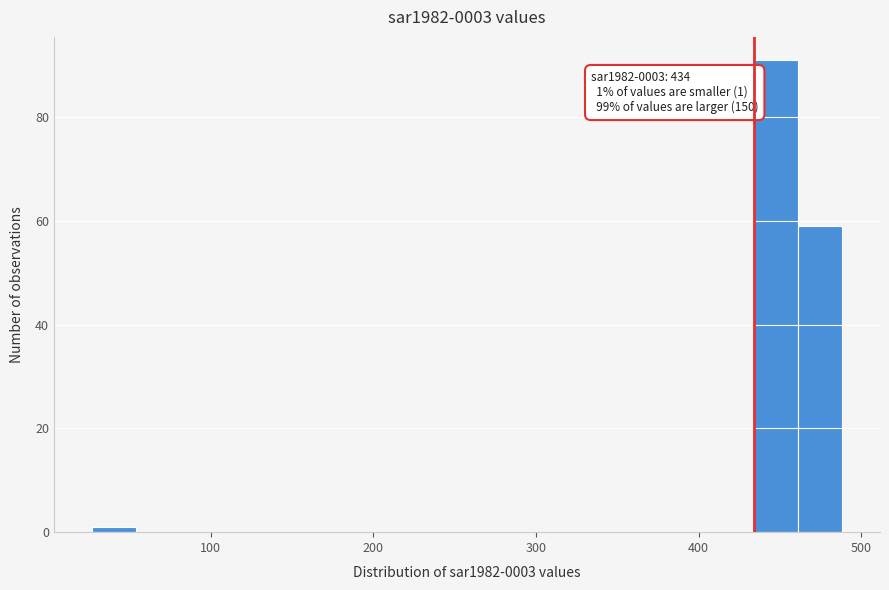

Read against the x-axis, roughly where is the centre of the tallest bar?

450